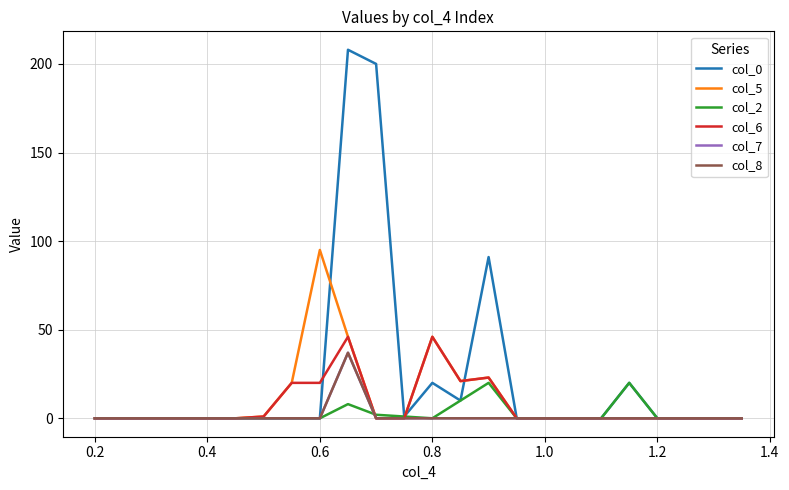

True or false: col_2 and col_7 intersect in this chart.

True